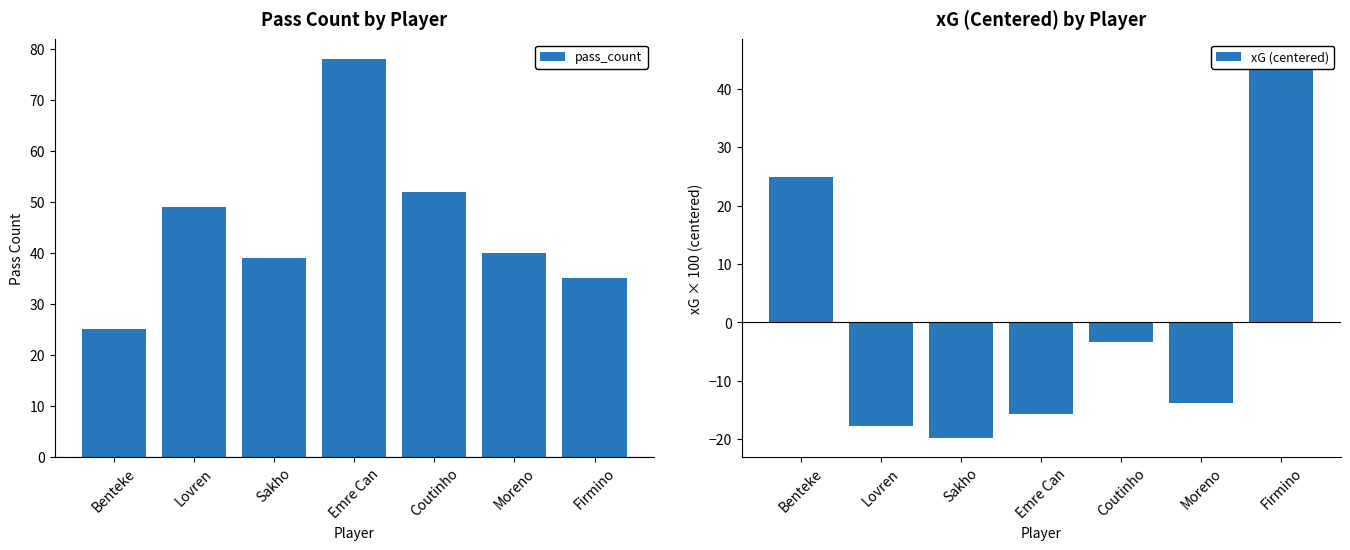

What value does the xG (centered) series have at Benteke?

24.9